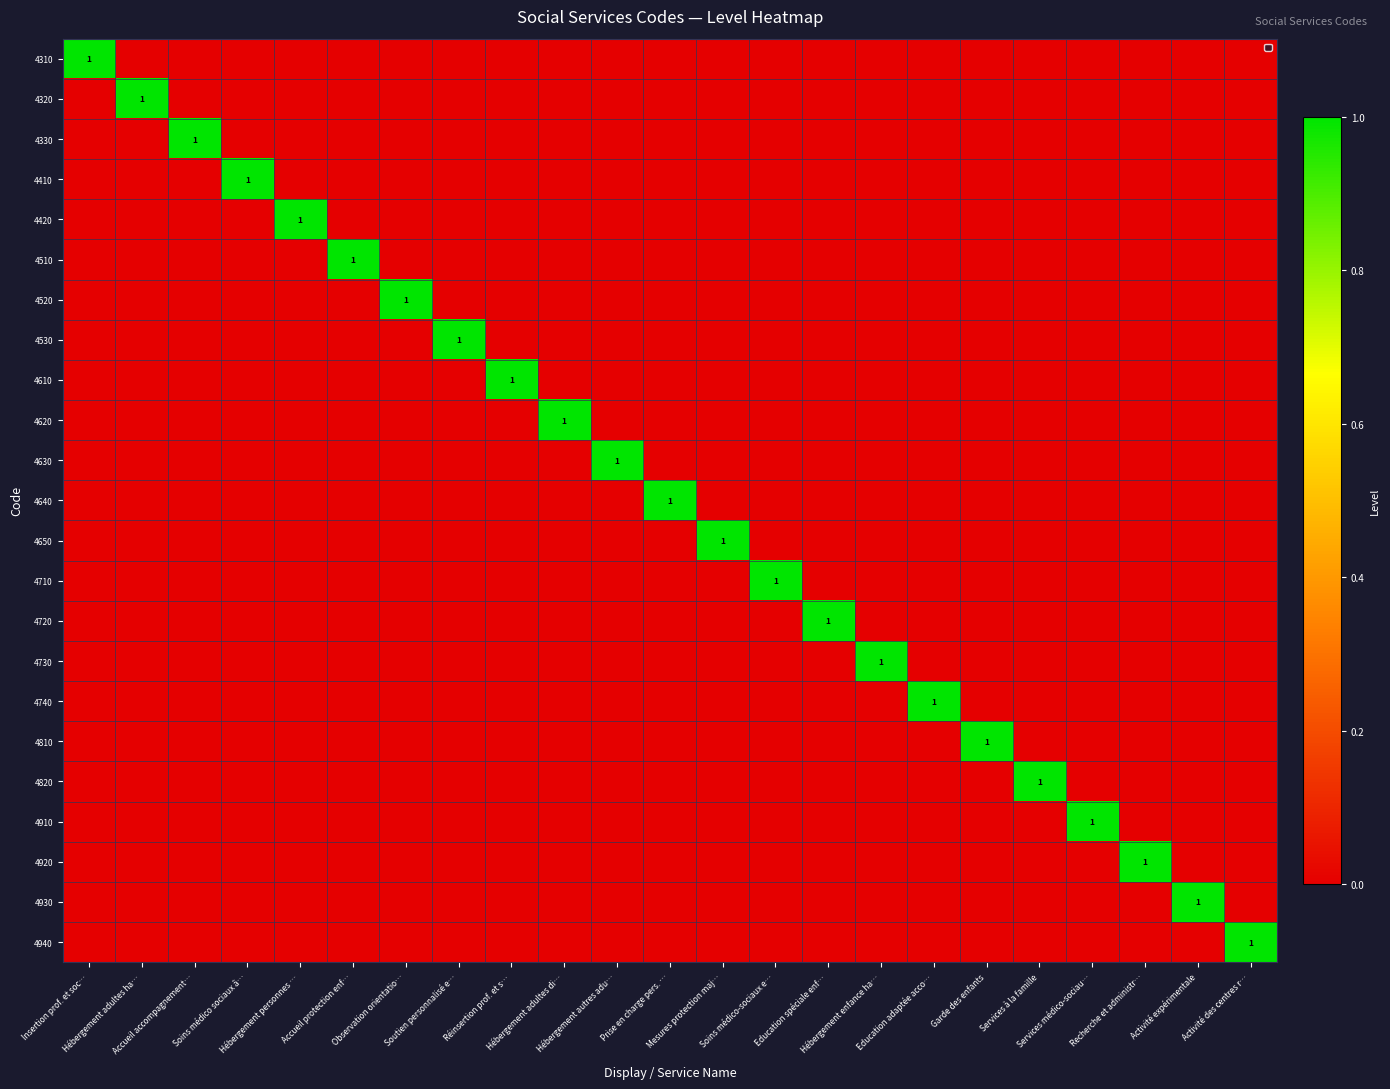

List the series in order of their peak value, highest first.

4310, 4320, 4330, 4410, 4420, 4510, 4520, 4530, 4610, 4620, 4630, 4640, 4650, 4710, 4720, 4730, 4740, 4810, 4820, 4910, 4920, 4930, 4940